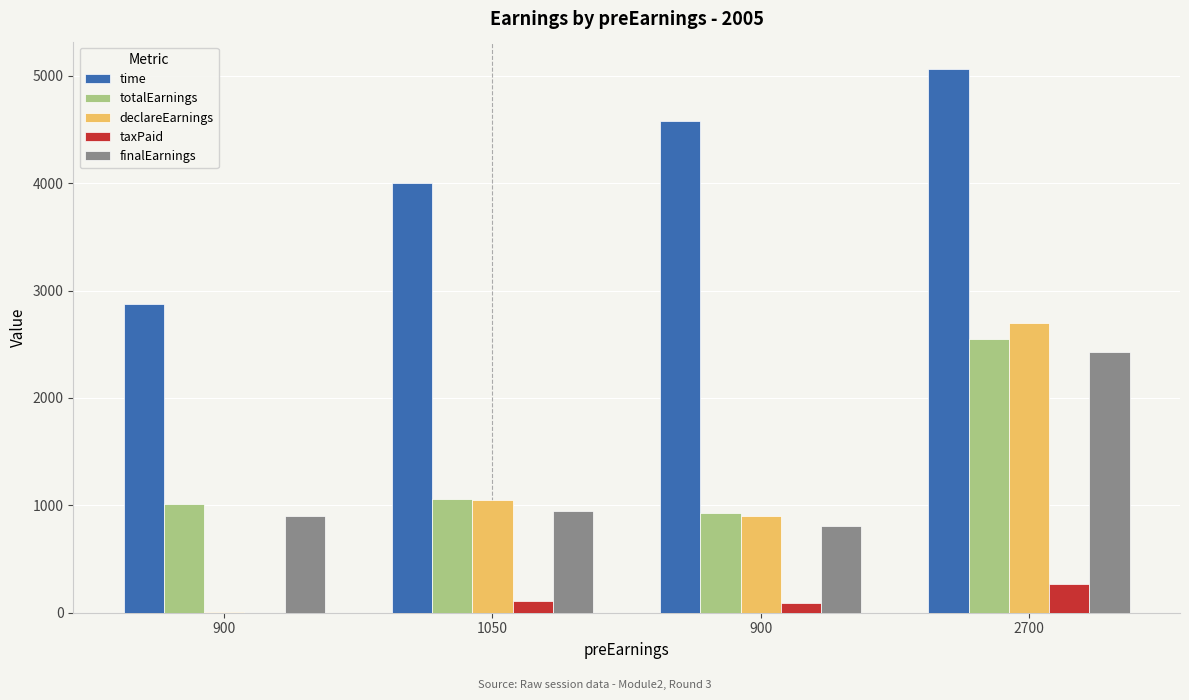

At 900, list the series in order from smallest to largest.

taxPaid, declareEarnings, finalEarnings, totalEarnings, time